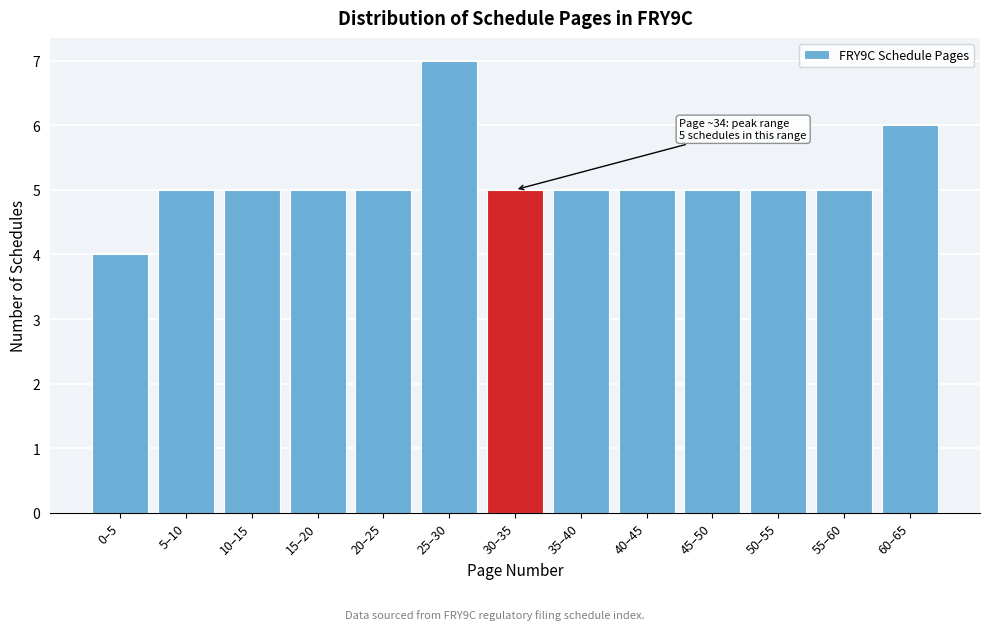

Reading right to left, extract all data points from this chart.

60–65=6	55–60=5	50–55=5	45–50=5	40–45=5	35–40=5	30–35=5	25–30=7	20–25=5	15–20=5	10–15=5	5–10=5	0–5=4